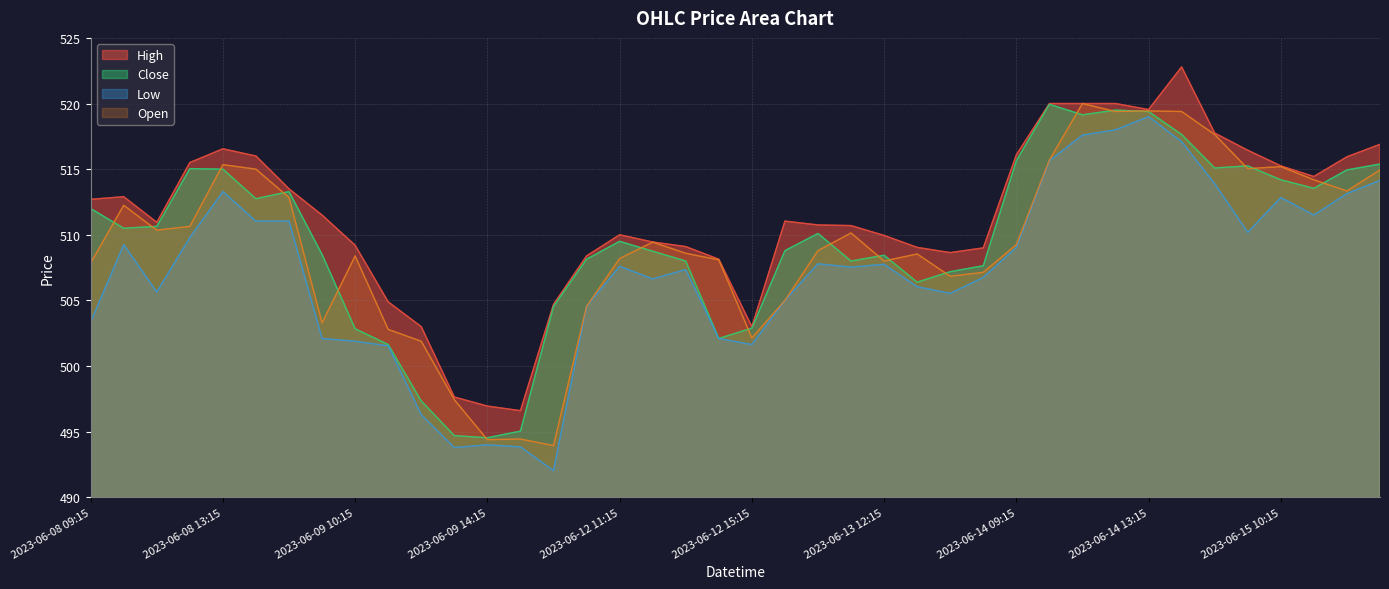

What is the label of the 37th point from the left?

2023-06-15 10:15